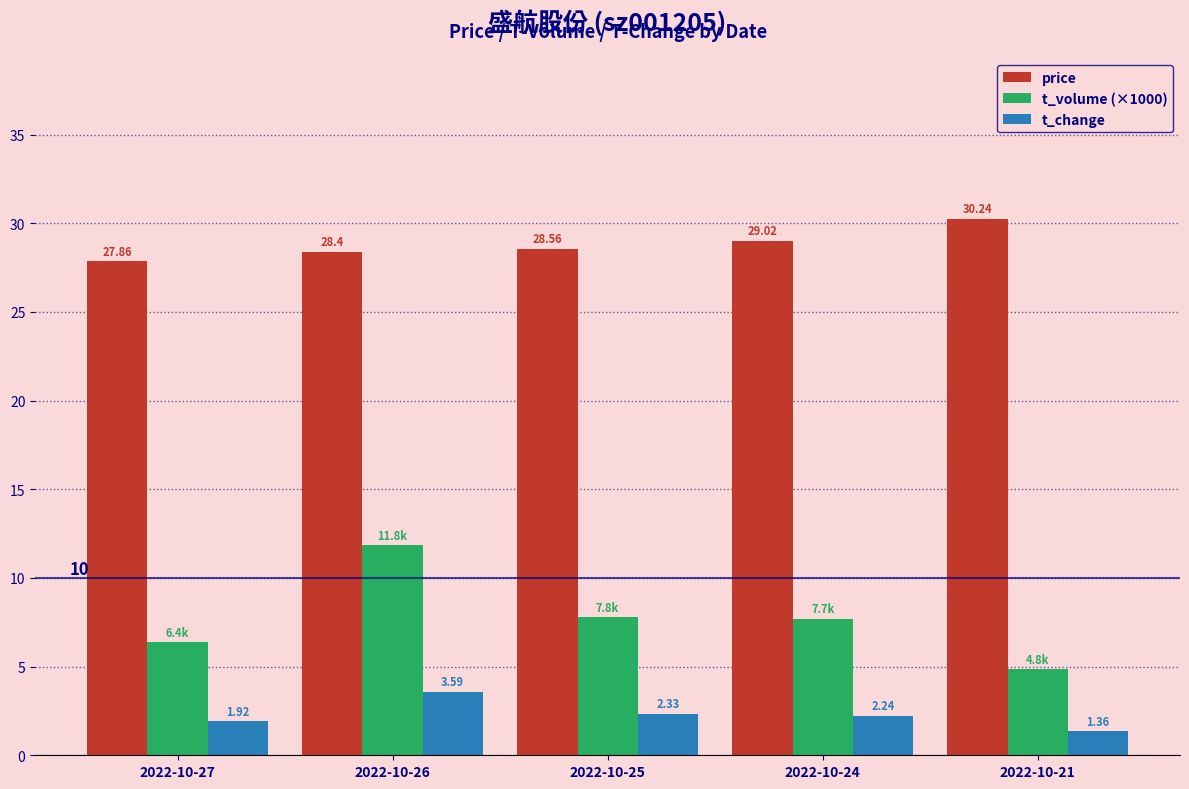

At 2022-10-26, list the series in order from largest to smallest.

price, t_volume (×1000), t_change